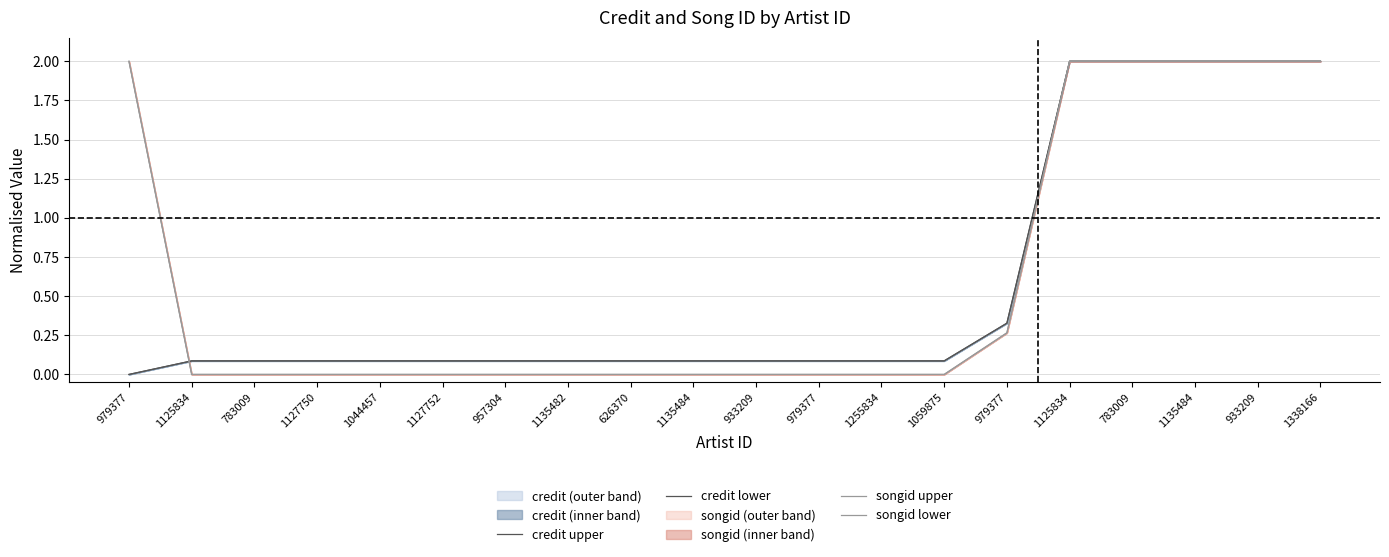

Which label corresponds to the smallest value in the chart?

979377